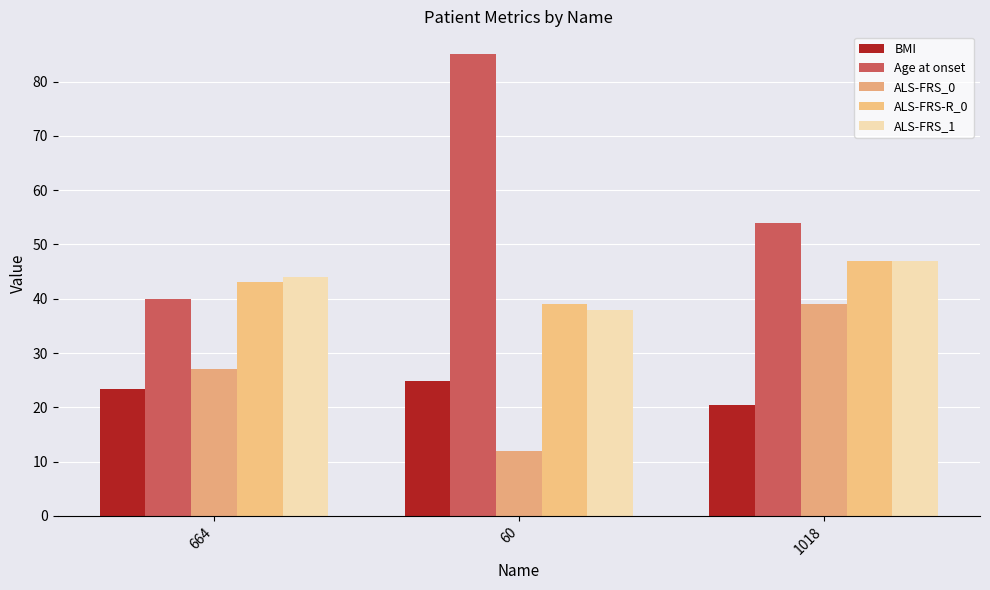

At how many categories does at least one series exceed 18?

3